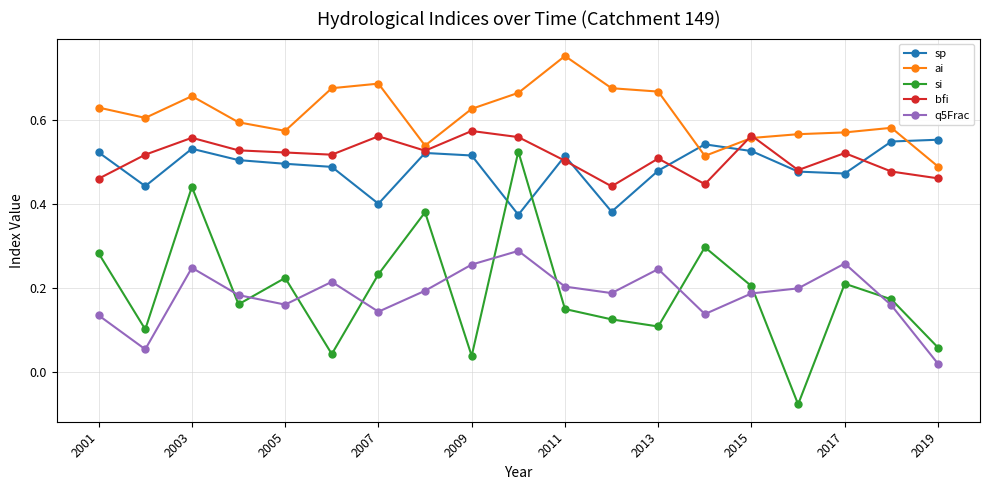

What is the sum of all q5Frac values?

3.5